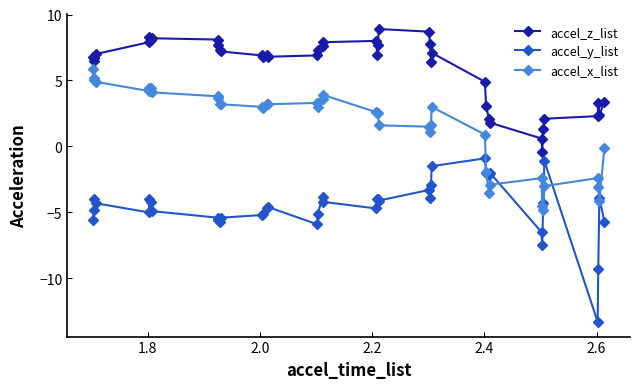

What is the difference between the maximum and minimum values in the accel_x_list series?

10.7